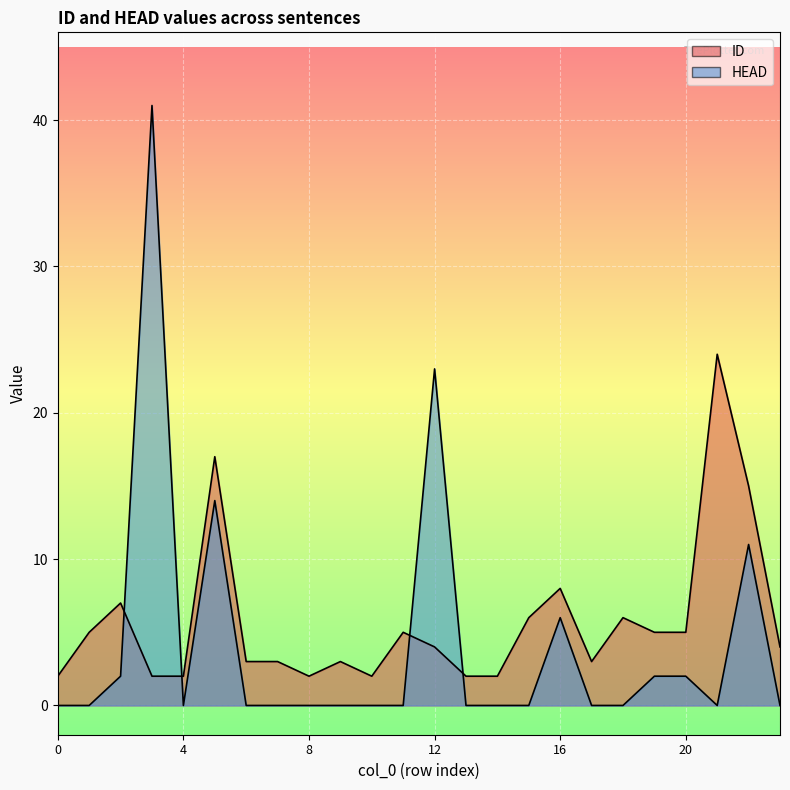

What is the spread (max minus min) of values at 15?

6